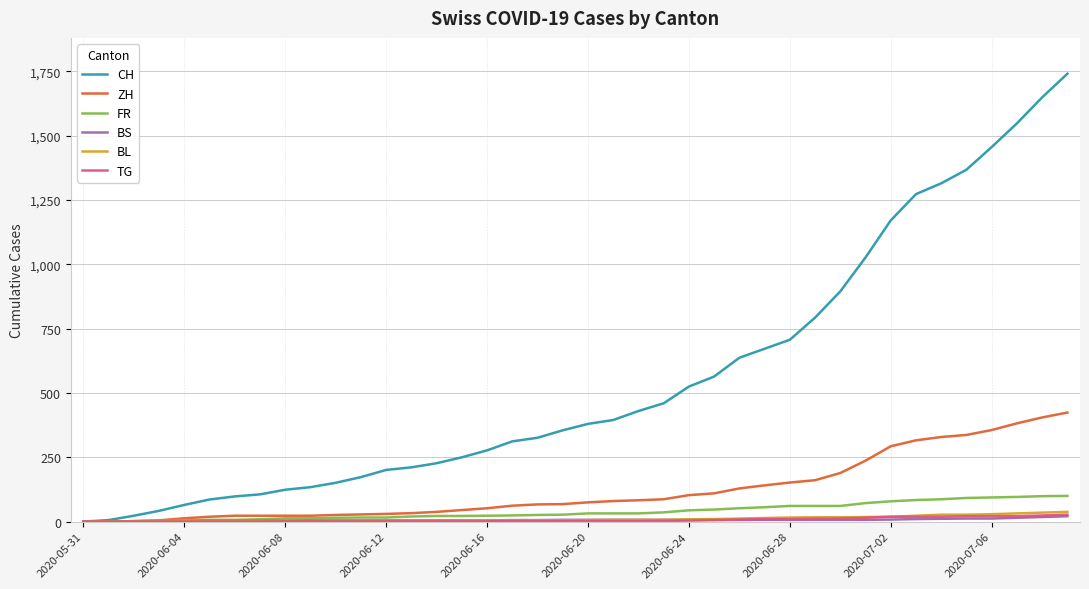

Which series has the widest spread of values?

CH